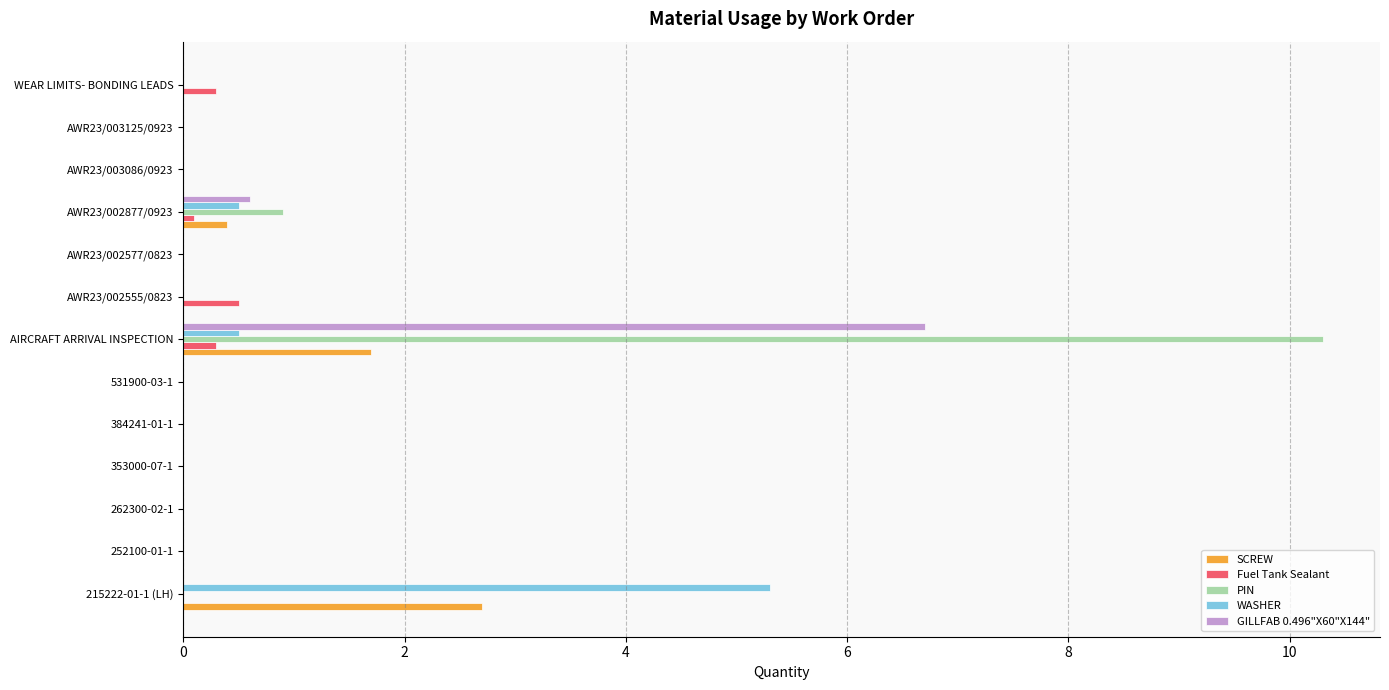

True or false: GILLFAB 0.496"X60"X144" has a value of 0.0 at 353000-07-1.

True